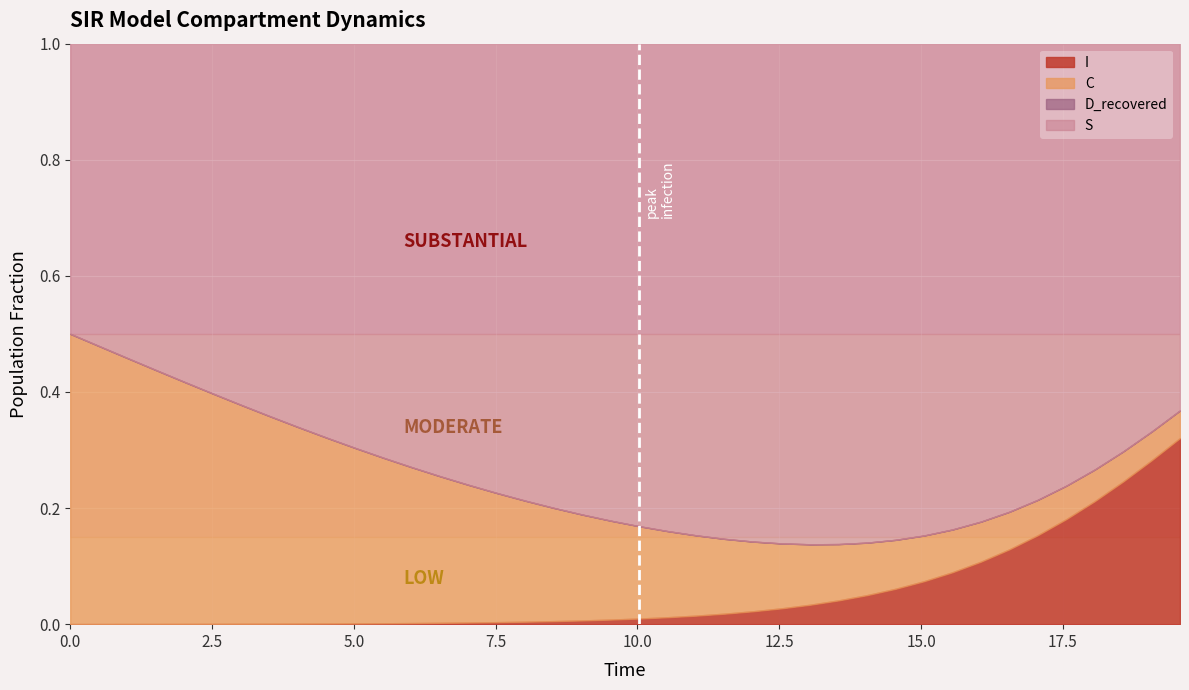

Which has a higher value, 35 or 28?

28